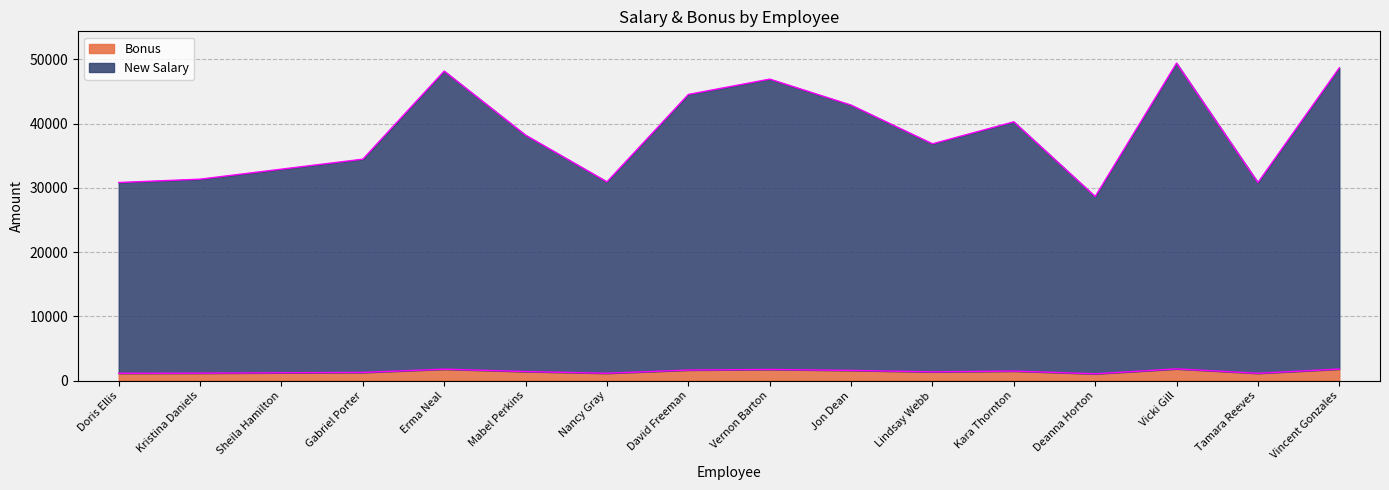

Does the chart have visible grid lines?

Yes